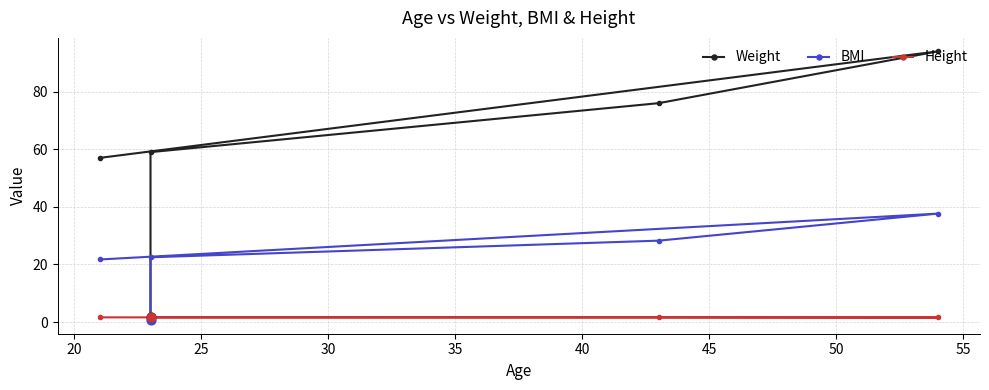

At how many categories does at least one series exceed 28?

4